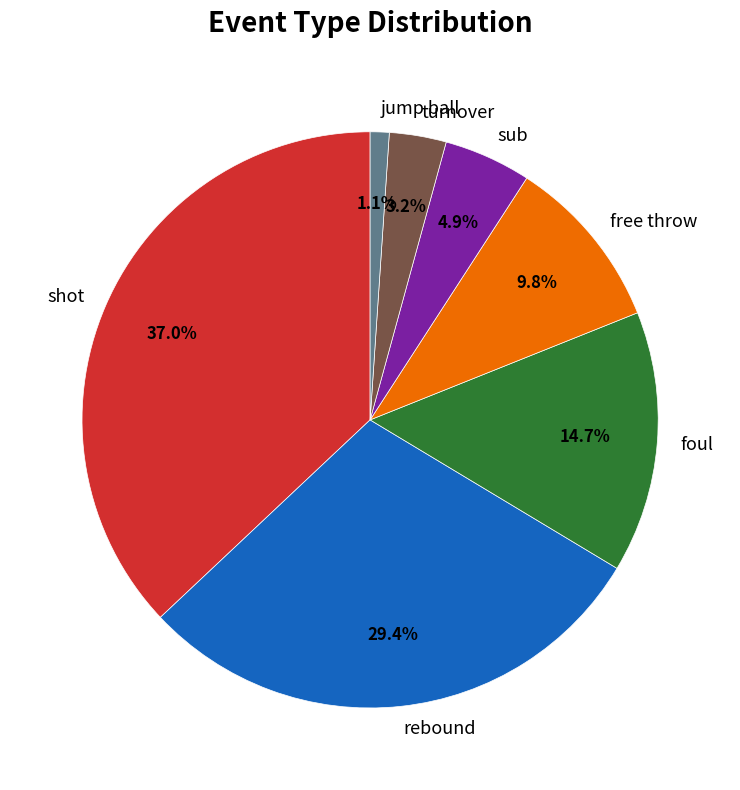

How much of the chart is everything except rebound?

70.6%